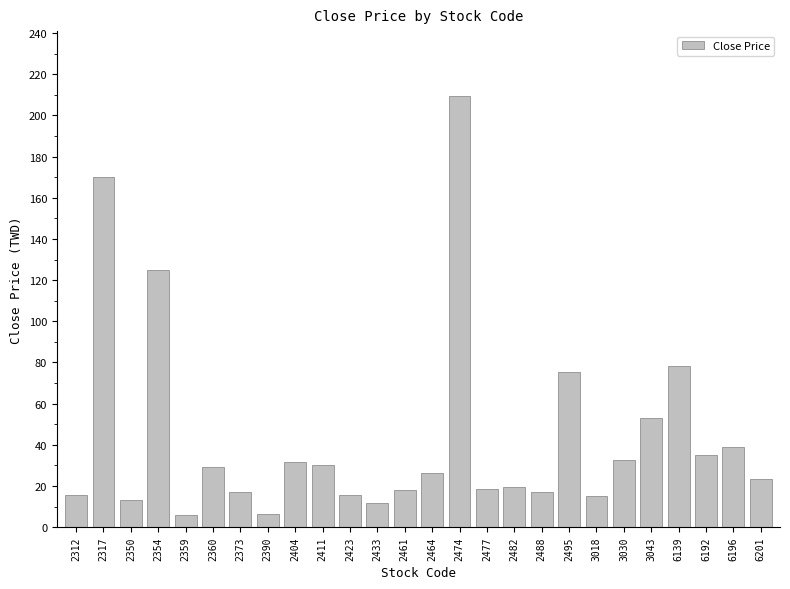

At which label does the data first exceed 26?

2317